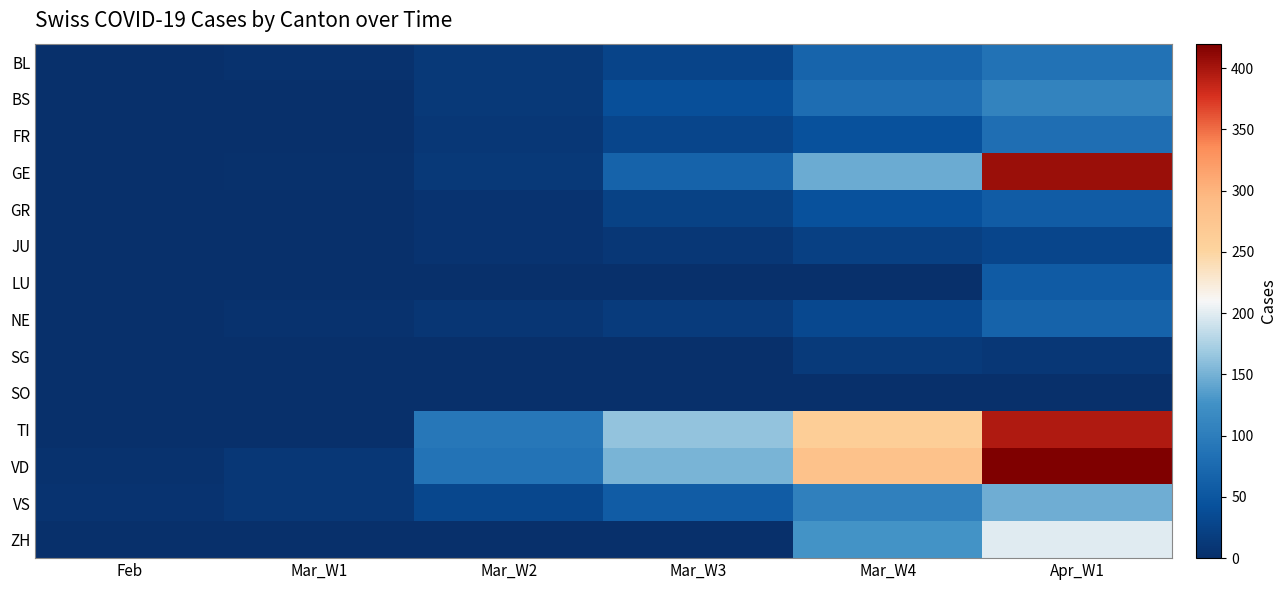

How many series are shown in this chart?

14